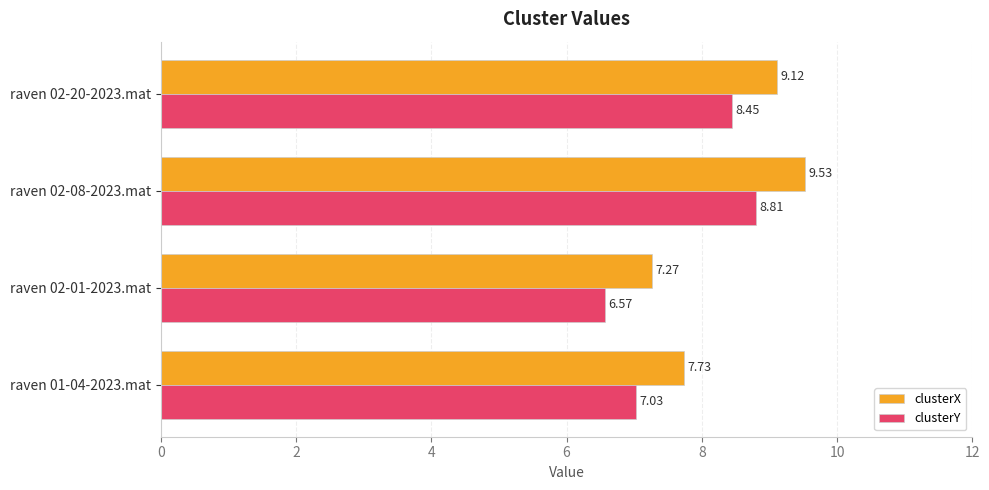

What is the difference between the highest and lowest values at raven 02-08-2023.mat?

0.7